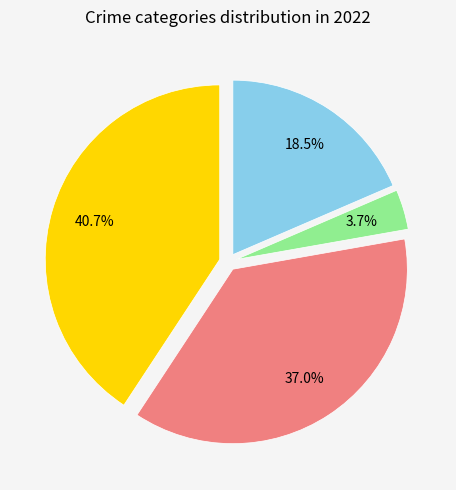

To the nearest percent, what is the difference between the largest and smallest slice percentages?

37%